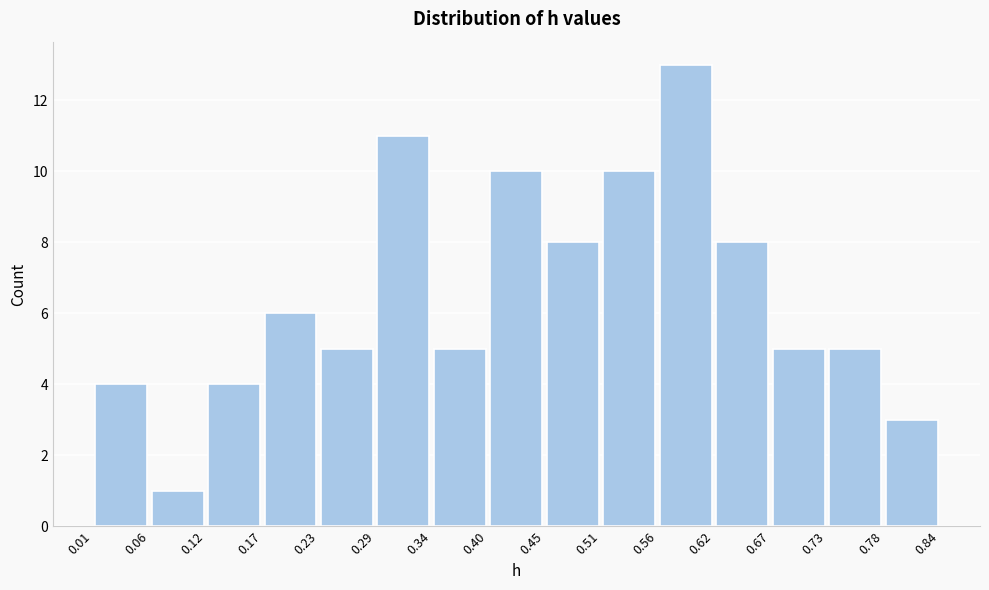

Reading left to right, list every bar in this chart as the range it spans on the x-axis followed by its height. The values are not printed on the chart, so give them approximately, as read against the axis.

0.01 to 0.06: 4
0.06 to 0.12: 1
0.12 to 0.17: 4
0.17 to 0.23: 6
0.23 to 0.29: 5
0.29 to 0.34: 11
0.34 to 0.40: 5
0.40 to 0.45: 10
0.45 to 0.51: 8
0.51 to 0.56: 10
0.56 to 0.62: 13
0.62 to 0.67: 8
0.67 to 0.73: 5
0.73 to 0.78: 5
0.78 to 0.84: 3